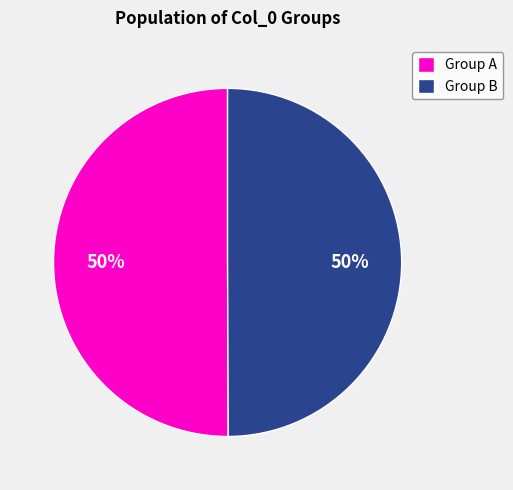

Combined, do Group B and Group A account for over 50%?

Yes